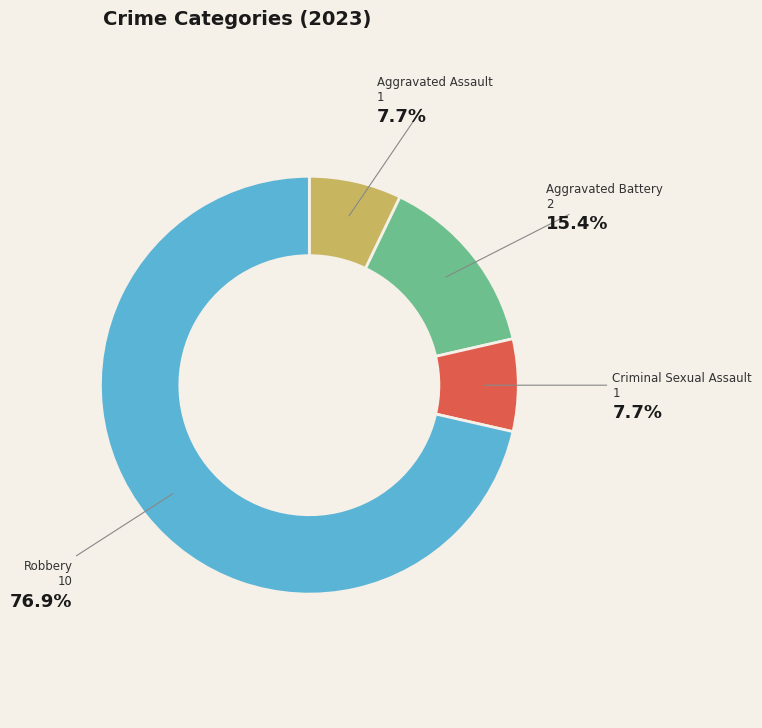

Which slice is the largest?

Robbery